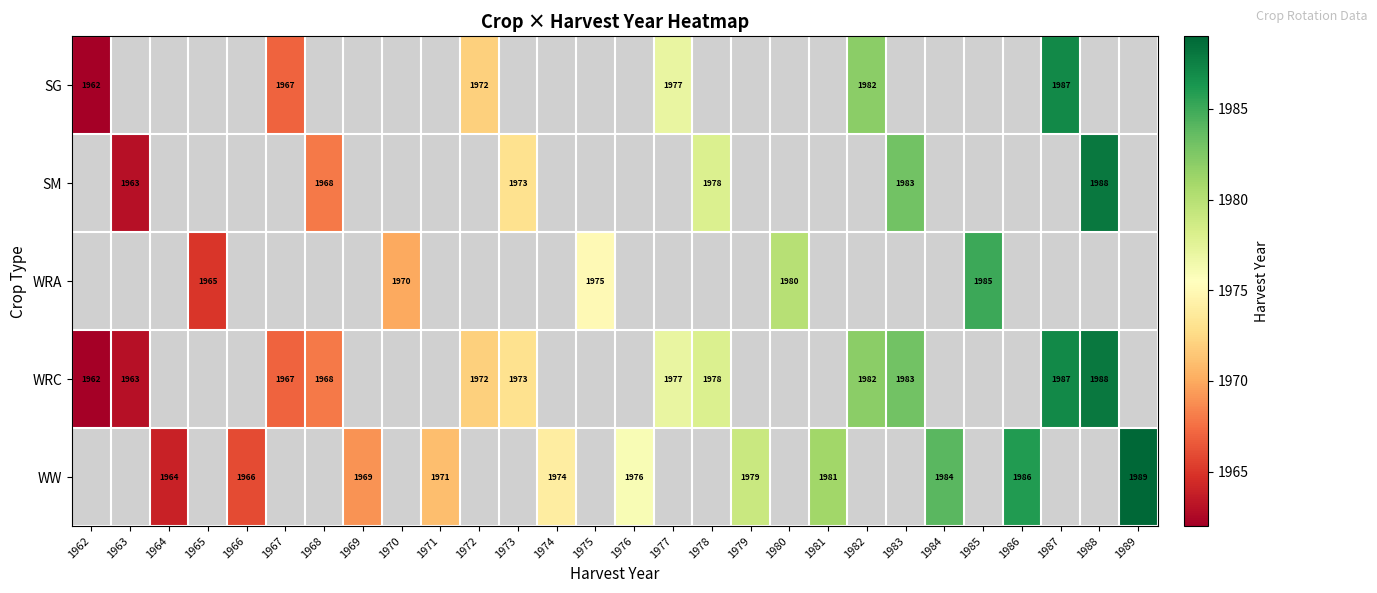

The value of WRC at 1978 is 1978. True or false?

True